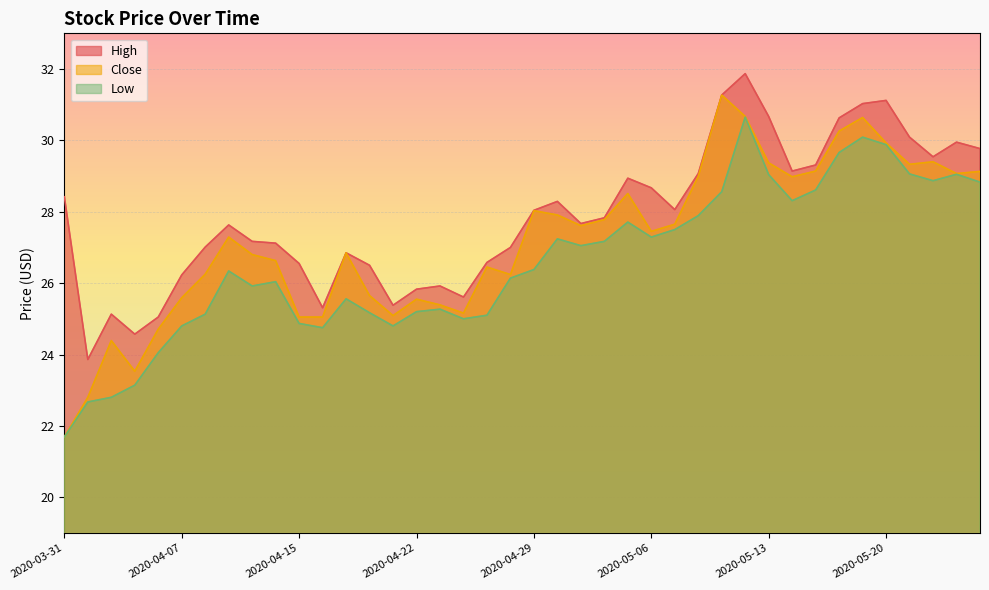

How many lines are shown in the chart?

3